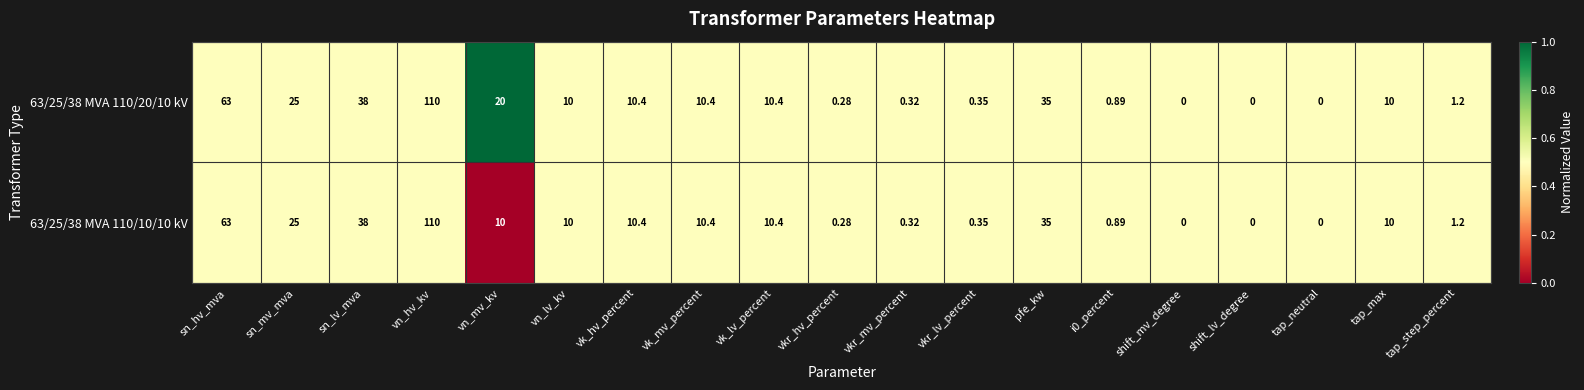

What is the total value across all series at tap_neutral?

0.0